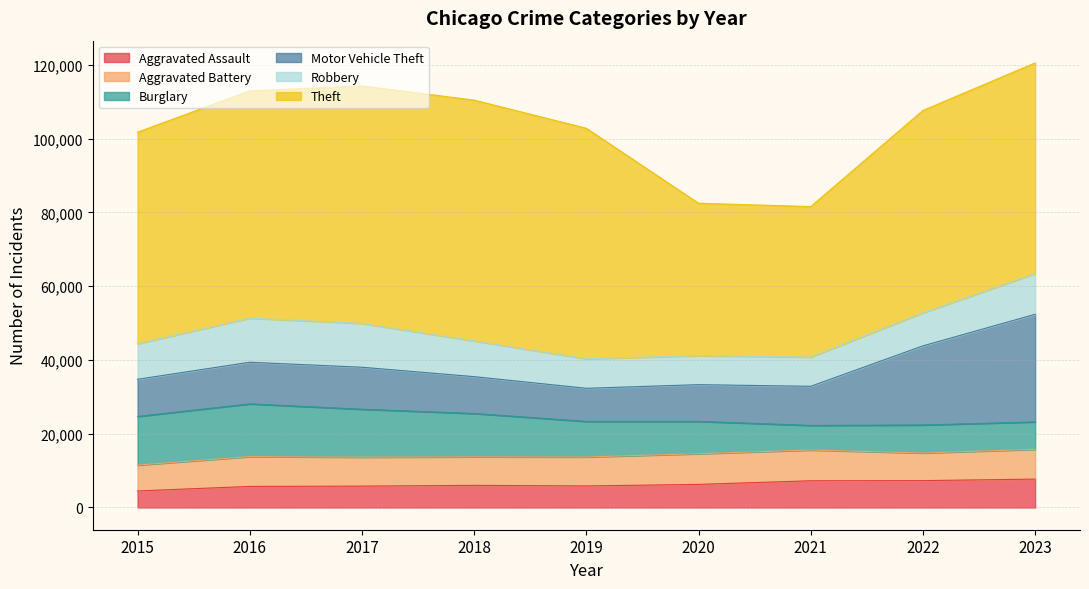

Which has a higher value, 2021 or 2023?

2023